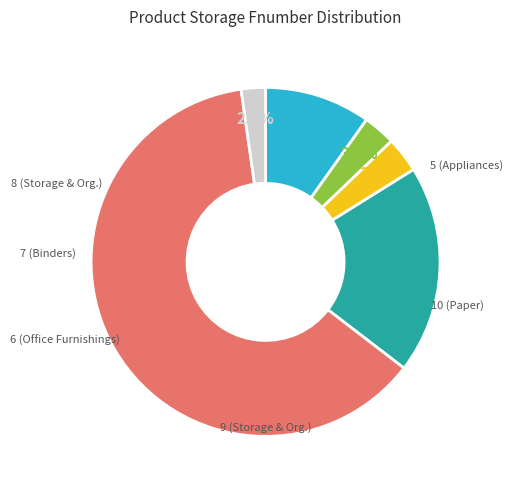

Does any single category account for the majority?

Yes